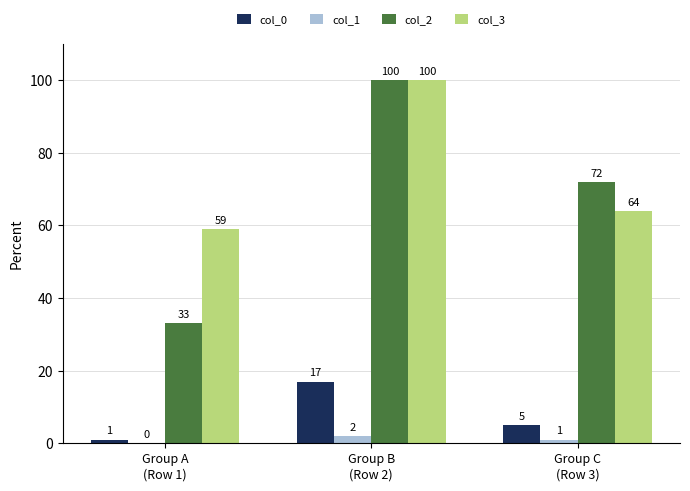

Count the number of data series in this chart.

4